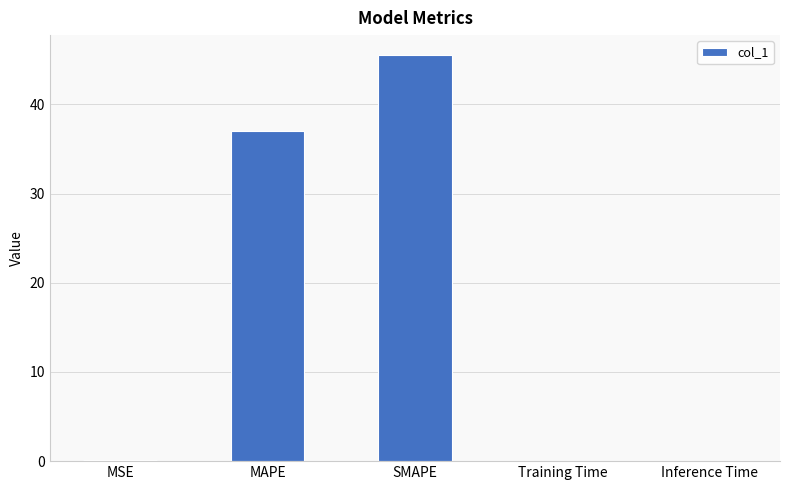

Between SMAPE and MAPE, which is larger?

SMAPE